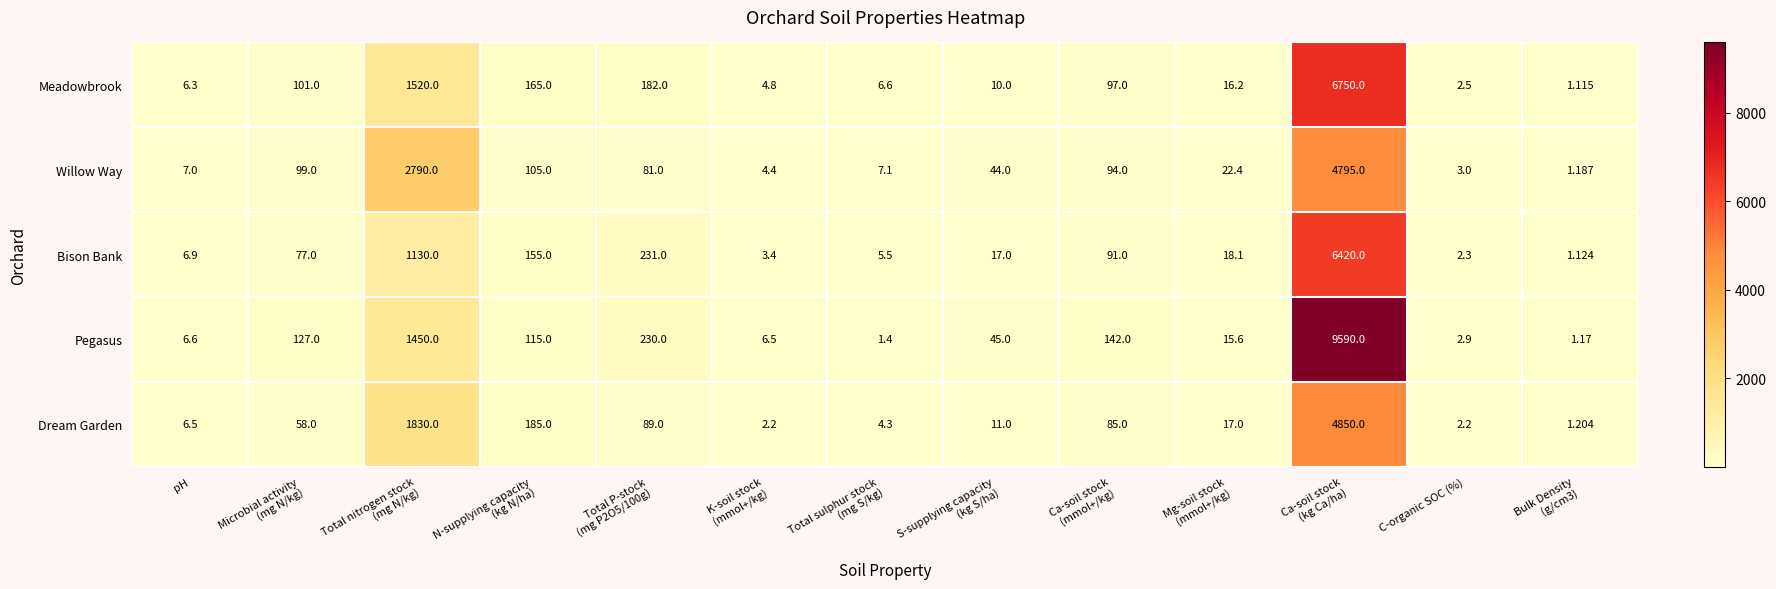

Which series has the widest spread of values?

Pegasus